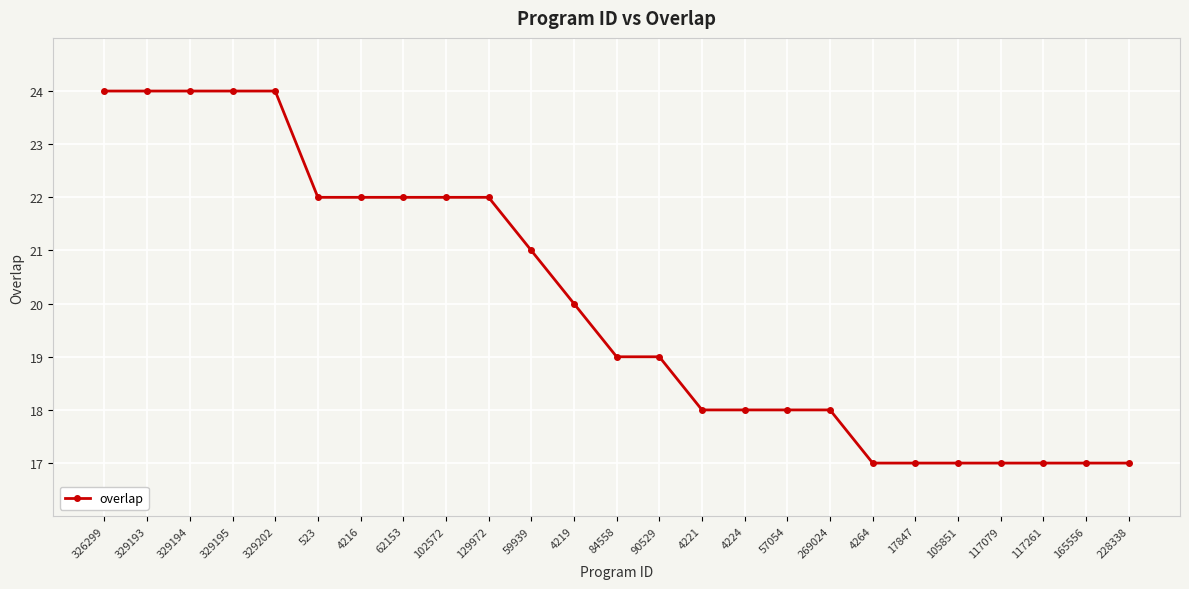

What is the sum of all values?

500